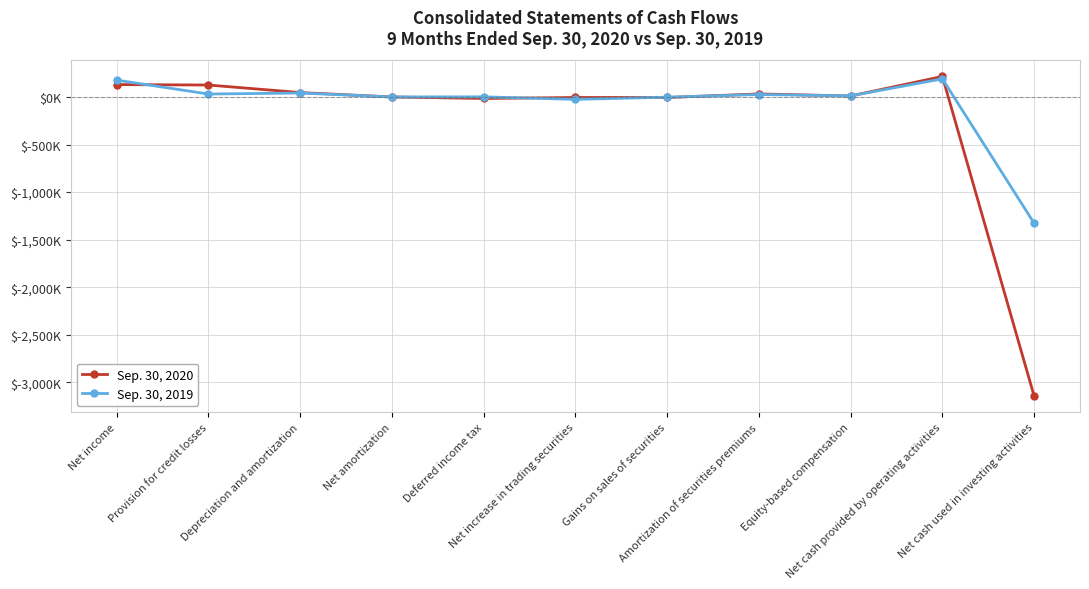

What are all the series names shown in the legend?

Sep. 30, 2020, Sep. 30, 2019